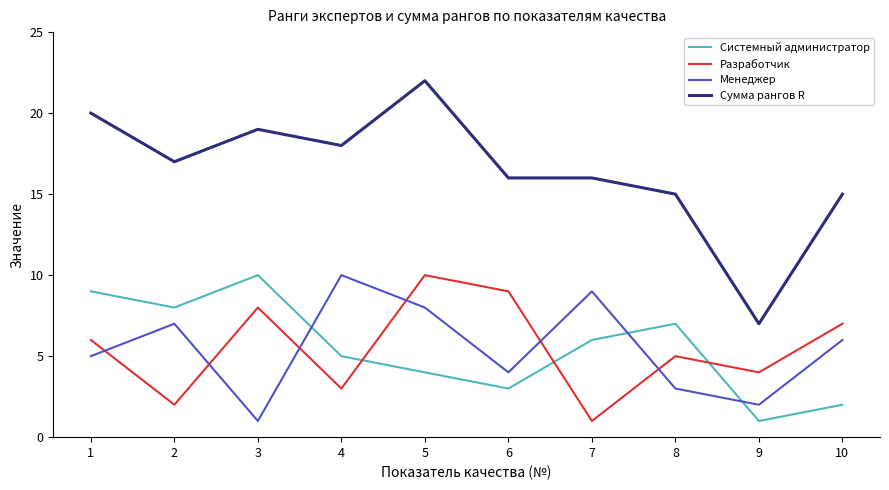

Which series has the widest spread of values?

Сумма рангов R